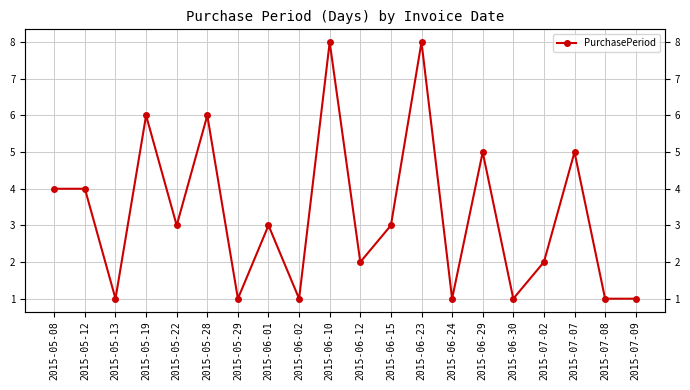

Which has a higher value, 2015-06-15 or 2015-05-28?

2015-05-28